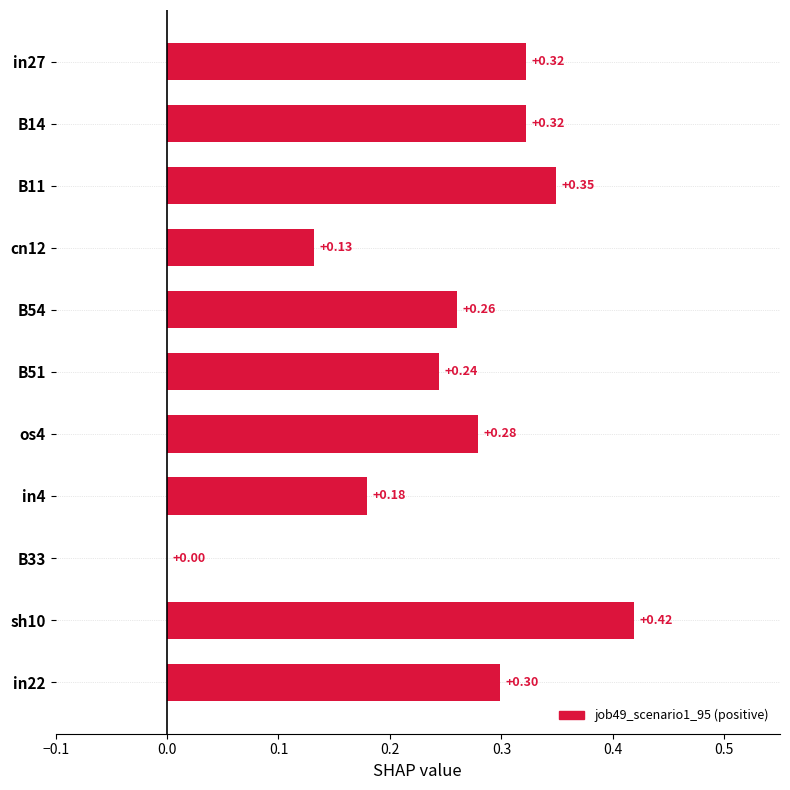

How many values are between 0 and 1?

11